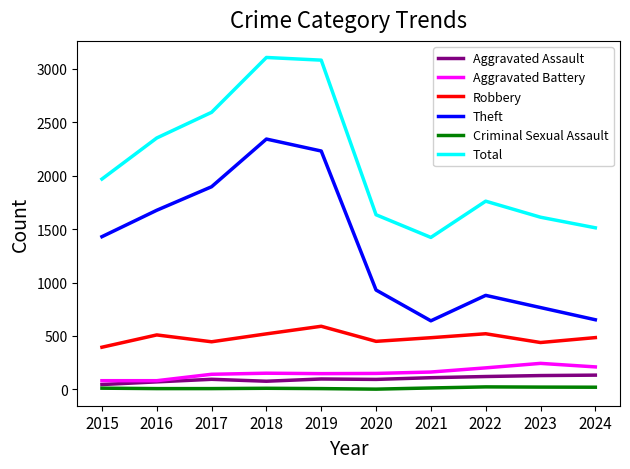

Is the value of Aggravated Battery at 2017 greater than the value of Total at 2020?

No